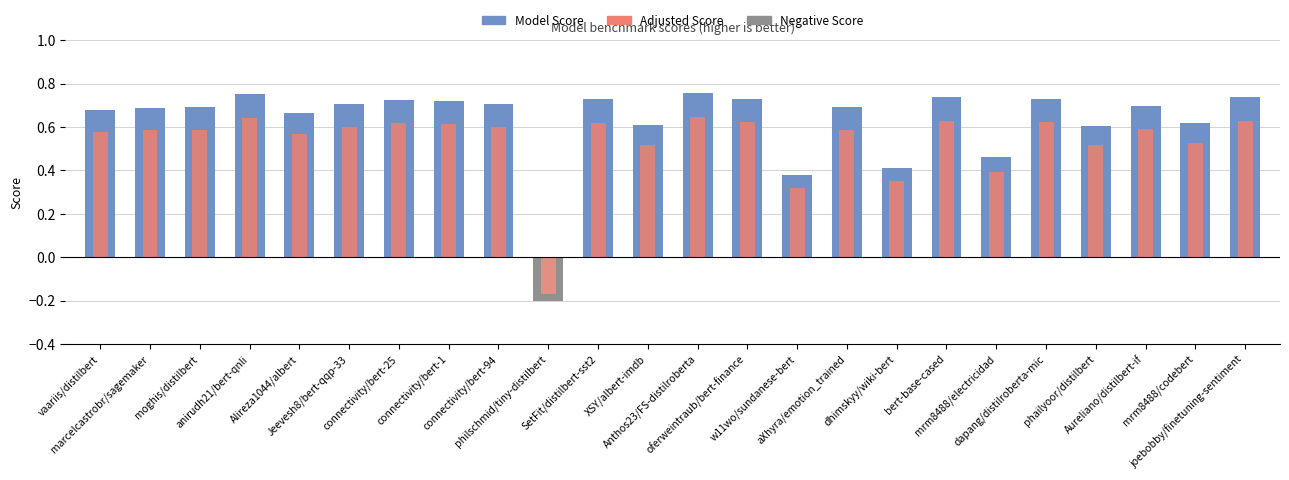

The value of Adjusted Score at XSY/albert-imdb is 0.5. True or false?

True